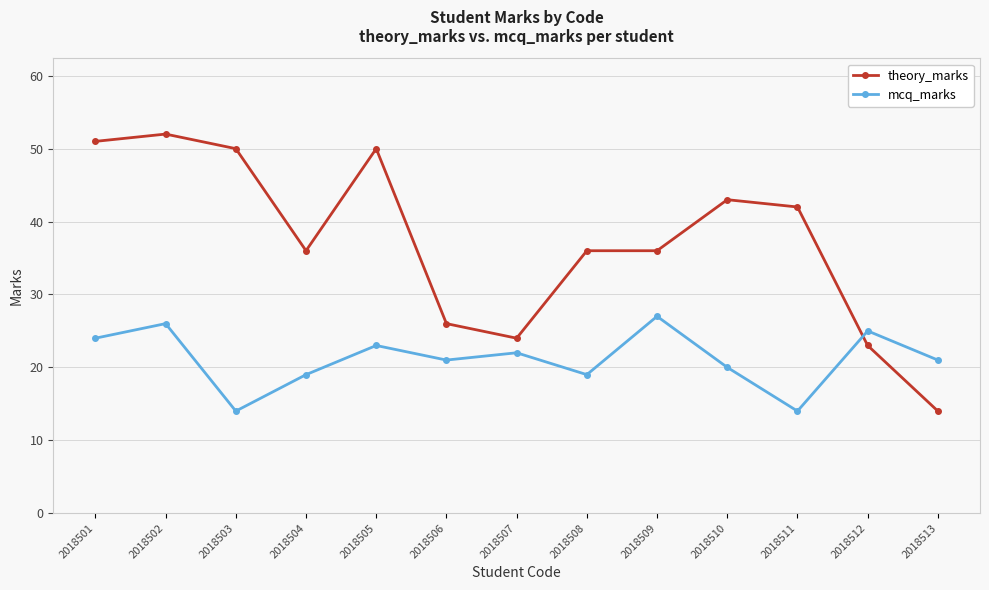

What is the difference between the highest and lowest values at 2018503?

36